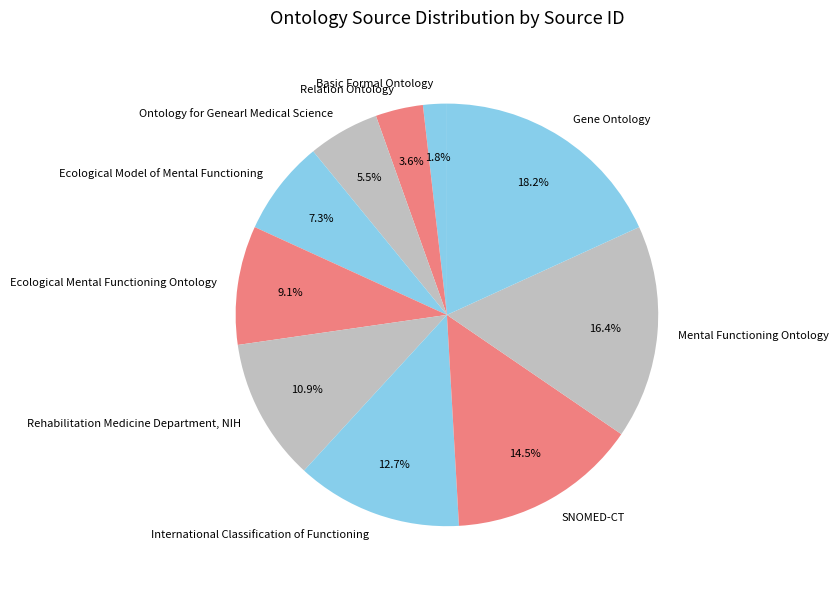

Which category has the biggest portion of the pie?

Gene Ontology